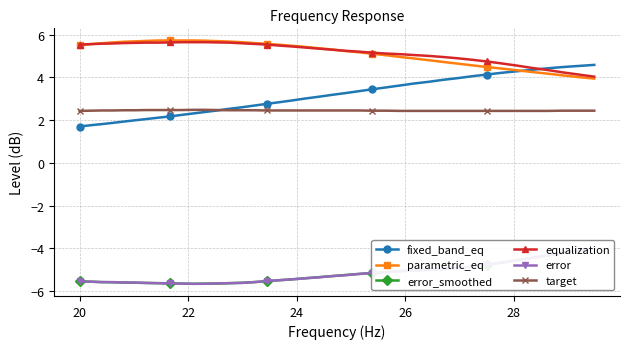

What is the value of the fixed_band_eq point at the 31st from the left?

4.0